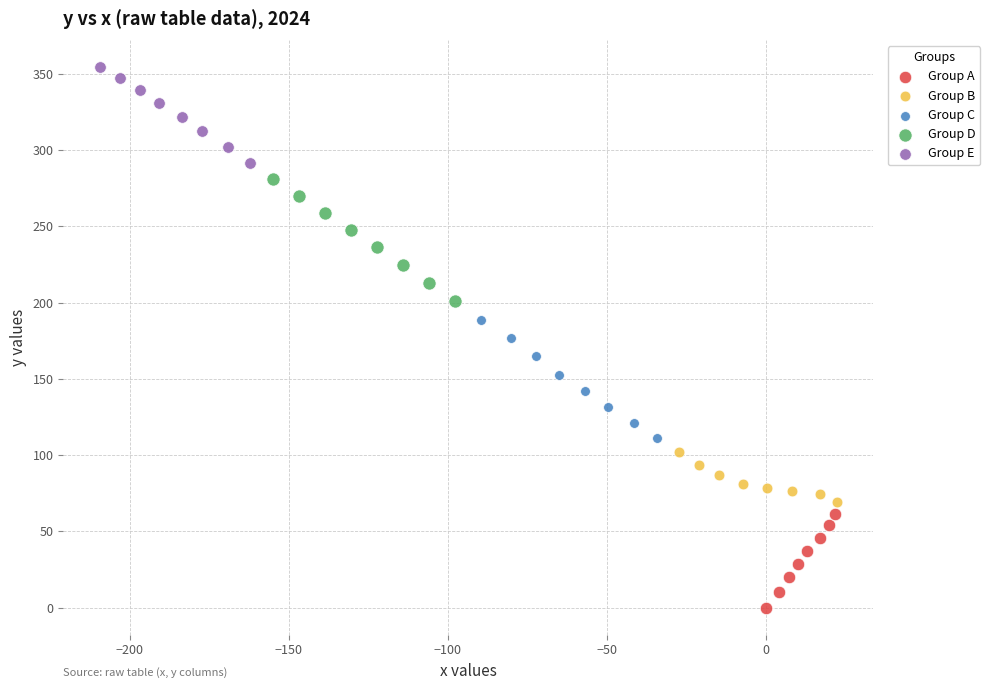

Which series has the largest Y range (max minus min)?

Group D